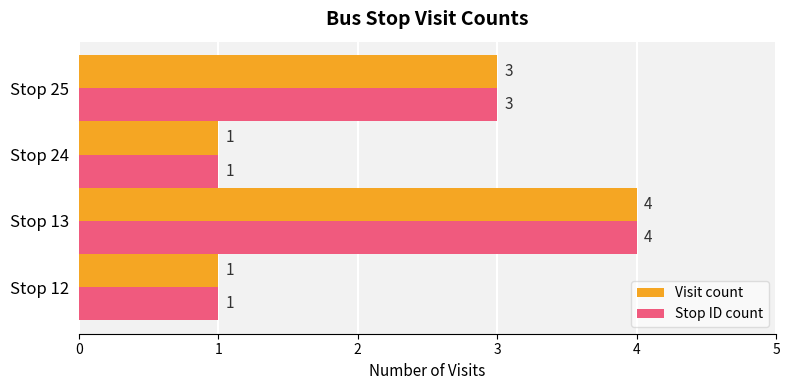

What is the difference between the maximum and second lowest values in the Visit count series?

3